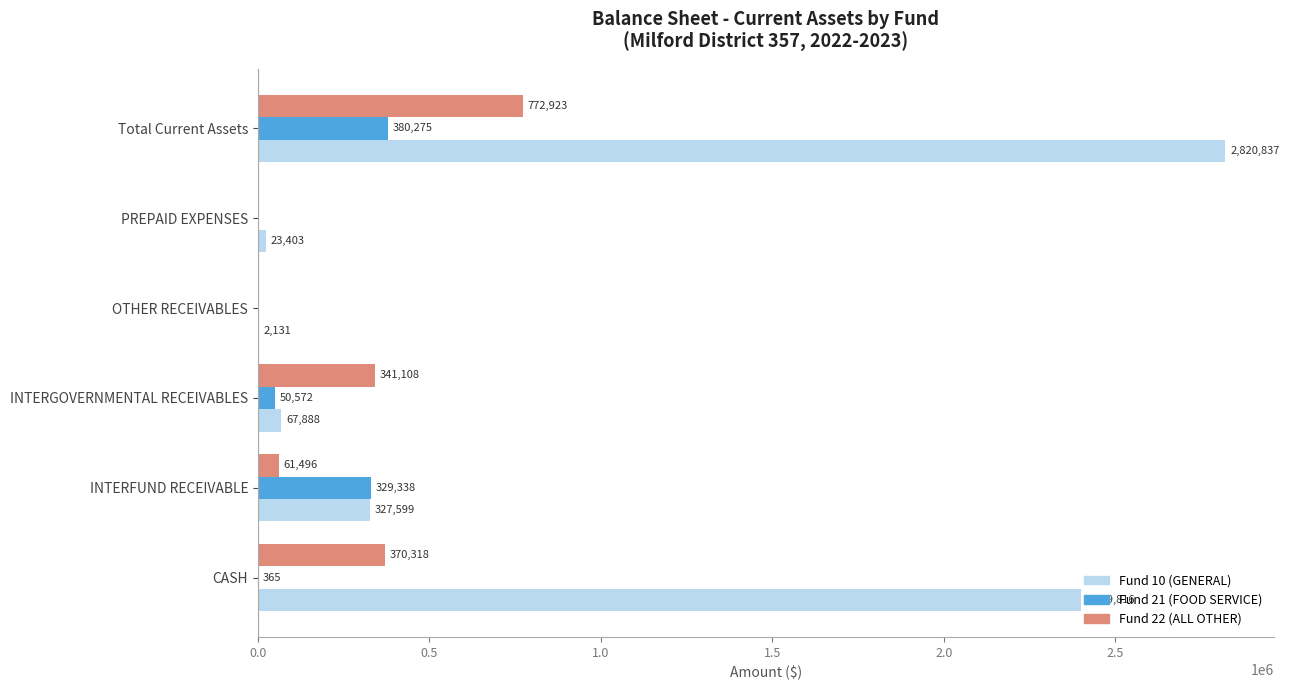

What is the sum of the Fund 10 (GENERAL) values at Total Current Assets and INTERFUND RECEIVABLE?

3148436.0